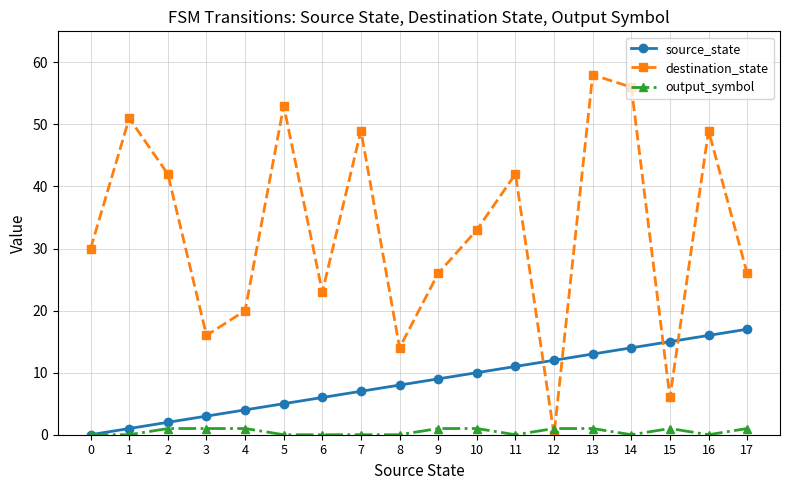

What is the spread (max minus min) of values at 1?

51